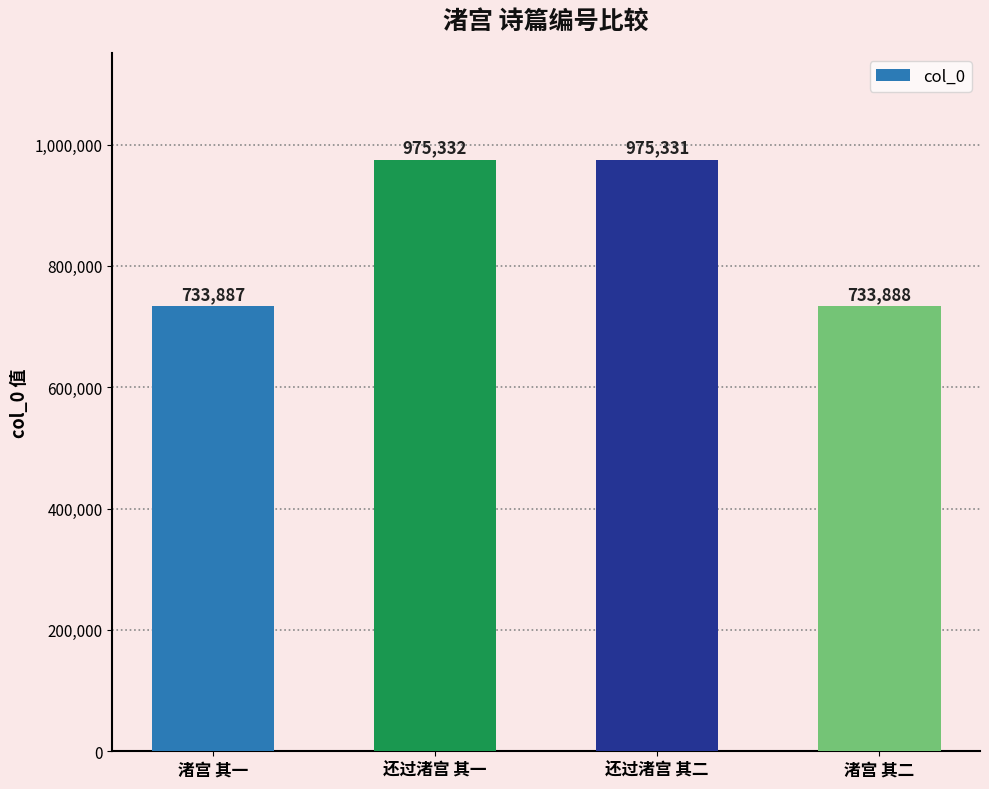

Between 还过渚宫 其一 and 渚宫 其二, which is larger?

还过渚宫 其一